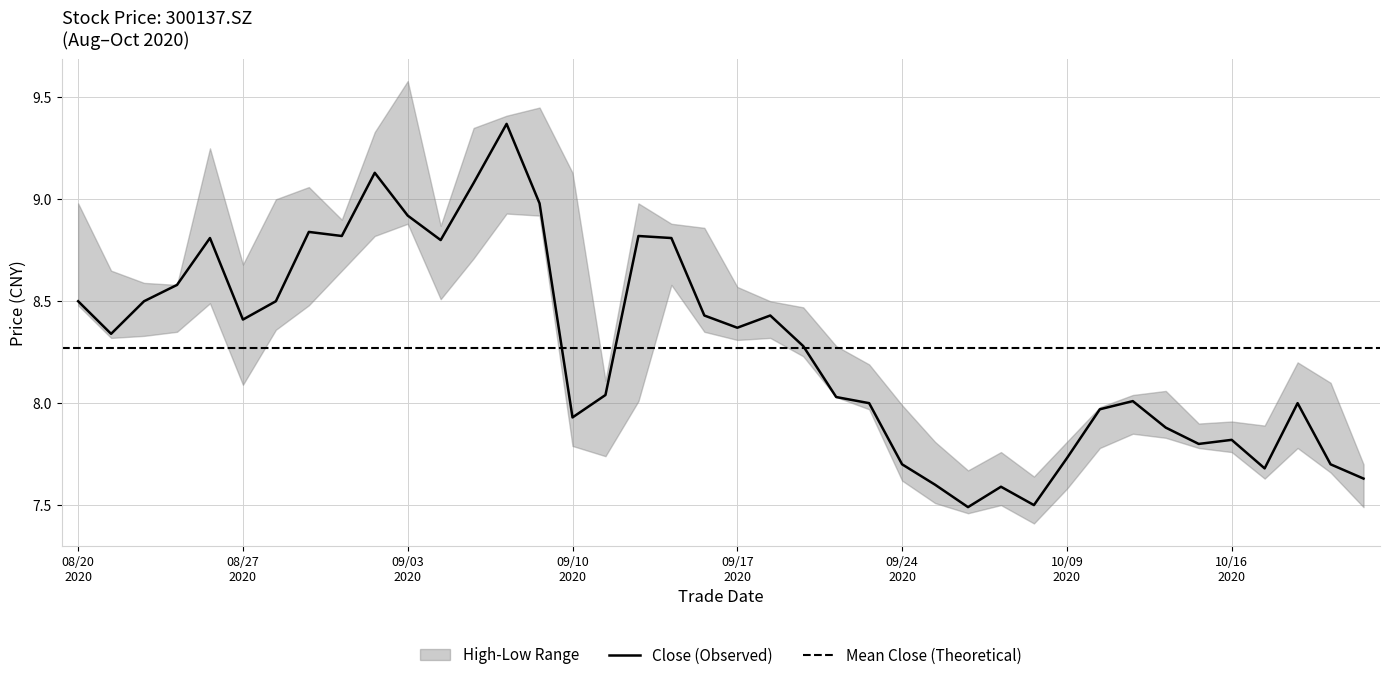

Where is close nearest to the value 8?

20200923